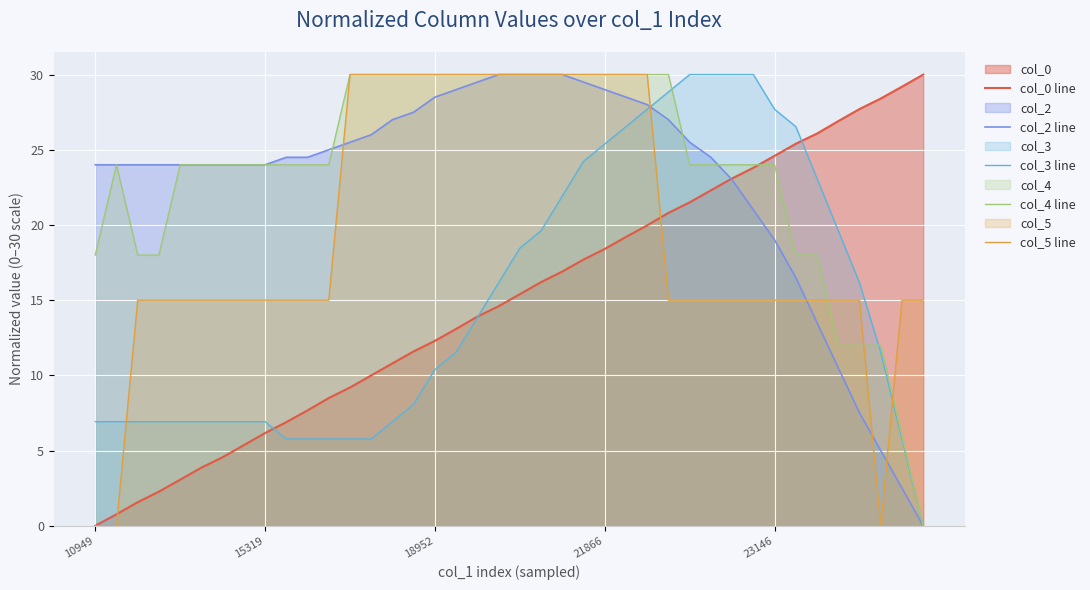

What is the total value across all series at 26?

135.7